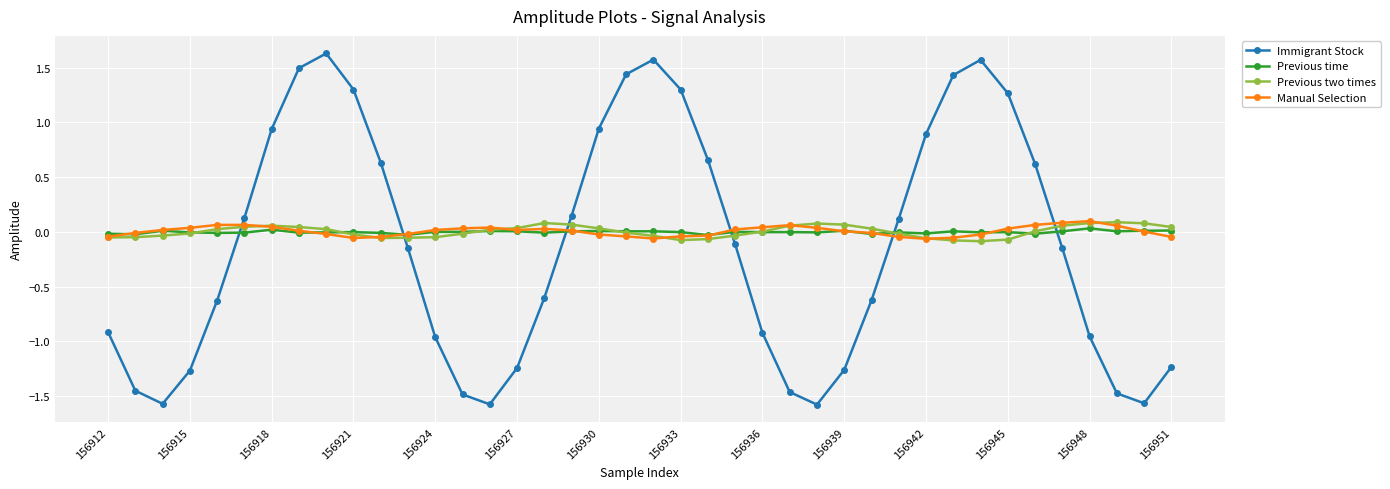

What is the greatest value displayed?

1.6